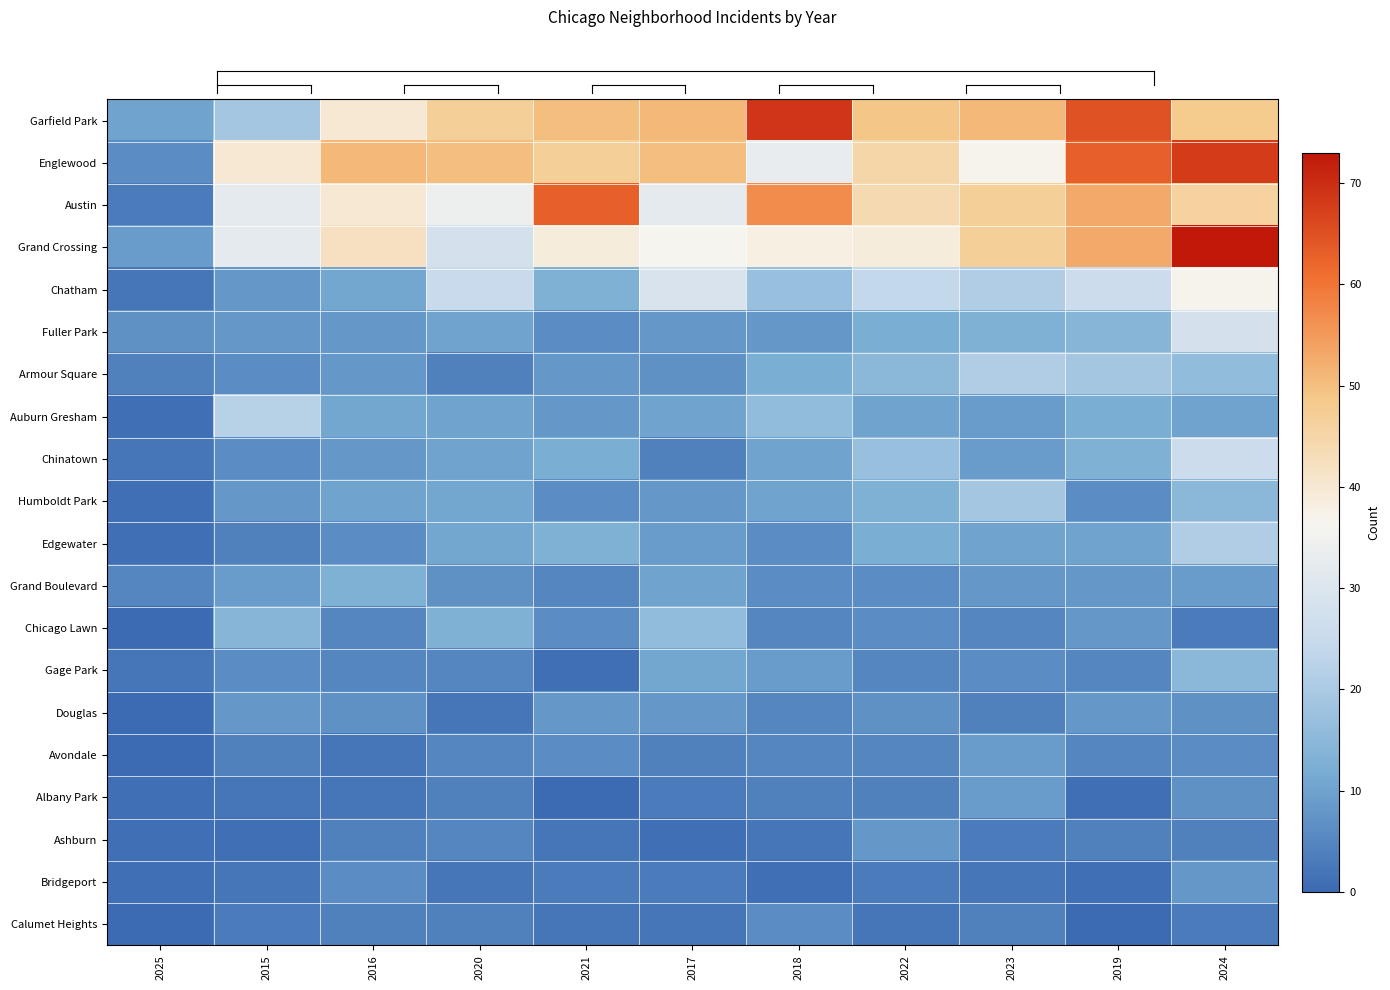

Which series has the largest total across all categories?

Garfield Park